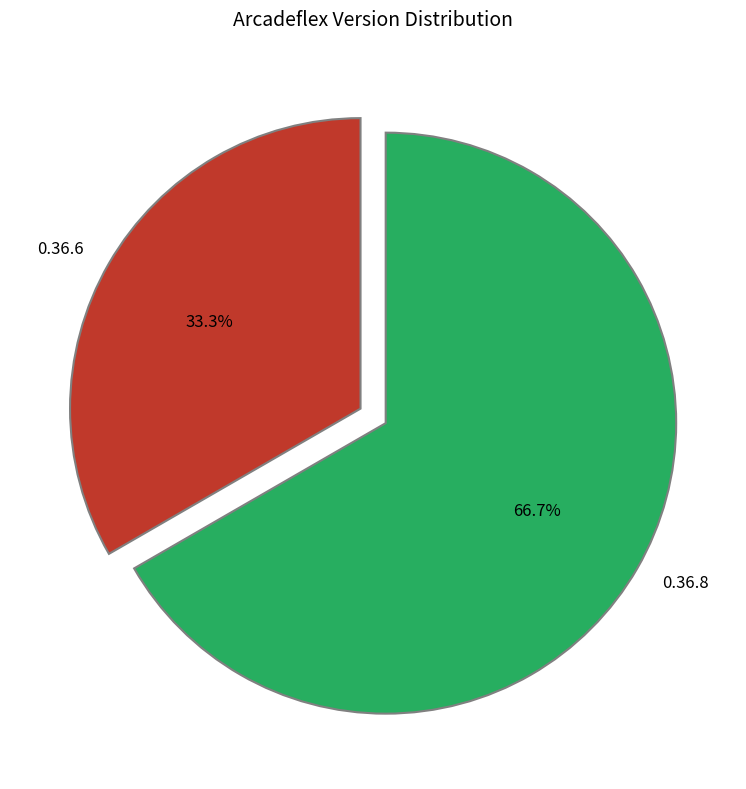

Is there any slice that represents more than half of the pie?

Yes